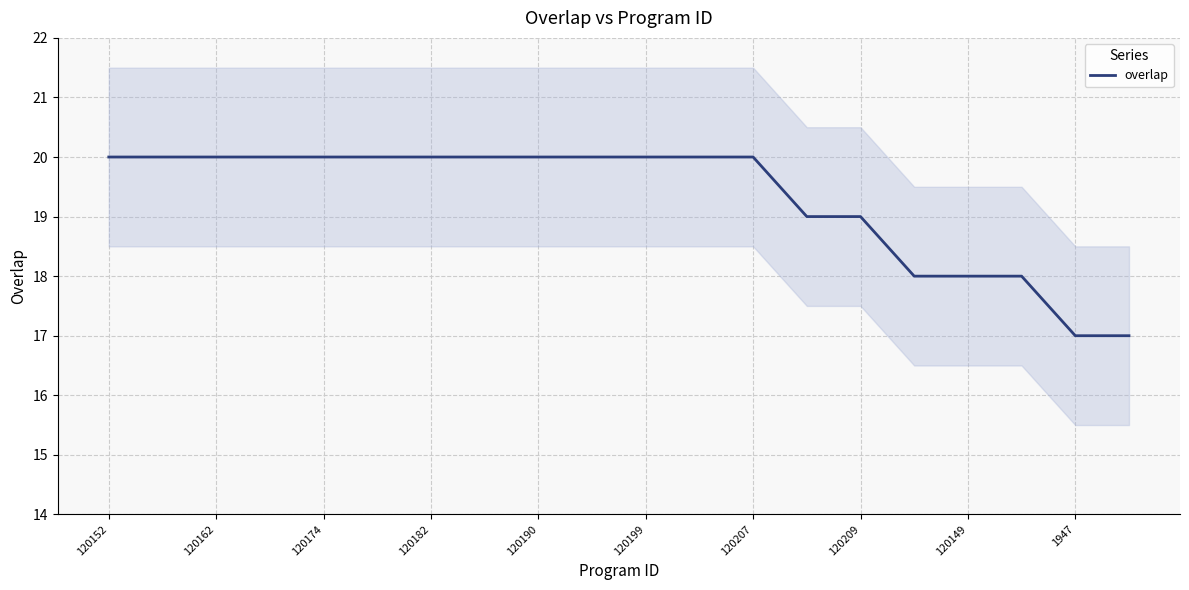

Where is the data nearest to the value 18?

15